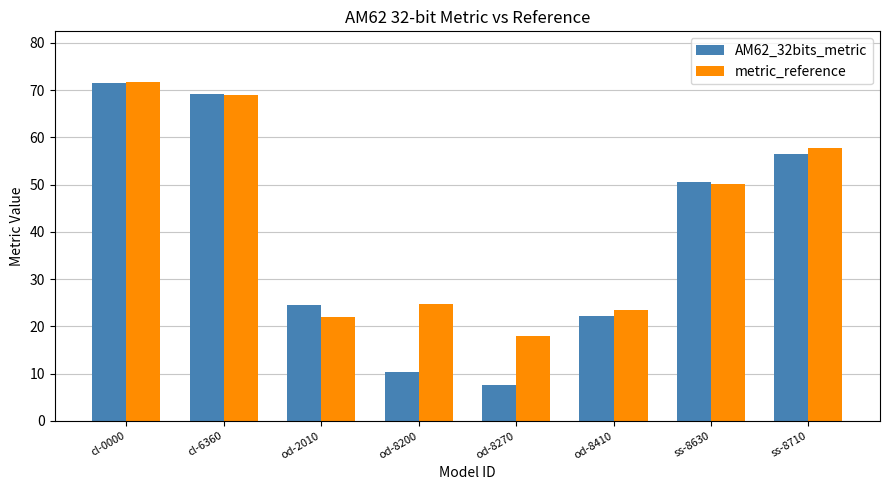

What is the smallest value displayed?

7.6